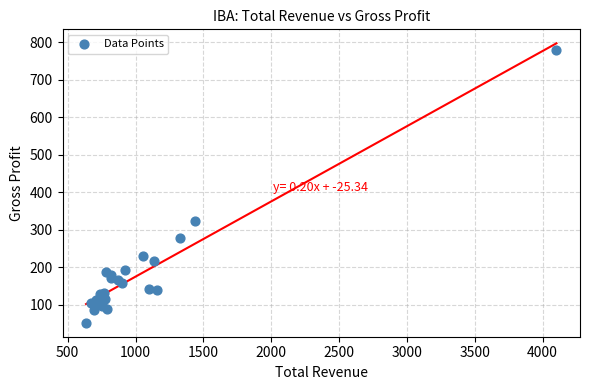

What Y value in the scatter plot is closest to 416?

322.4